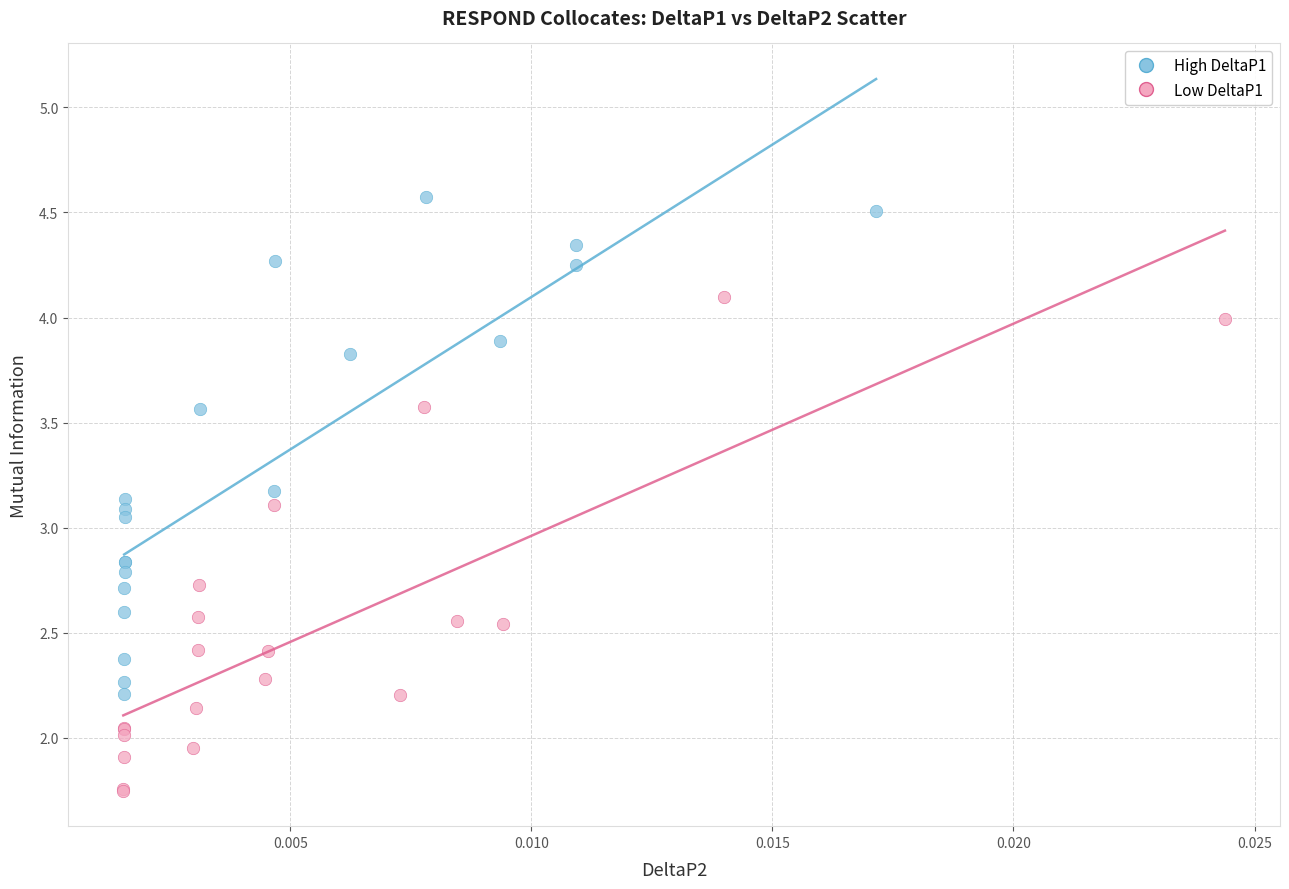

Which series contains the lowest Y value?

Low DeltaP1